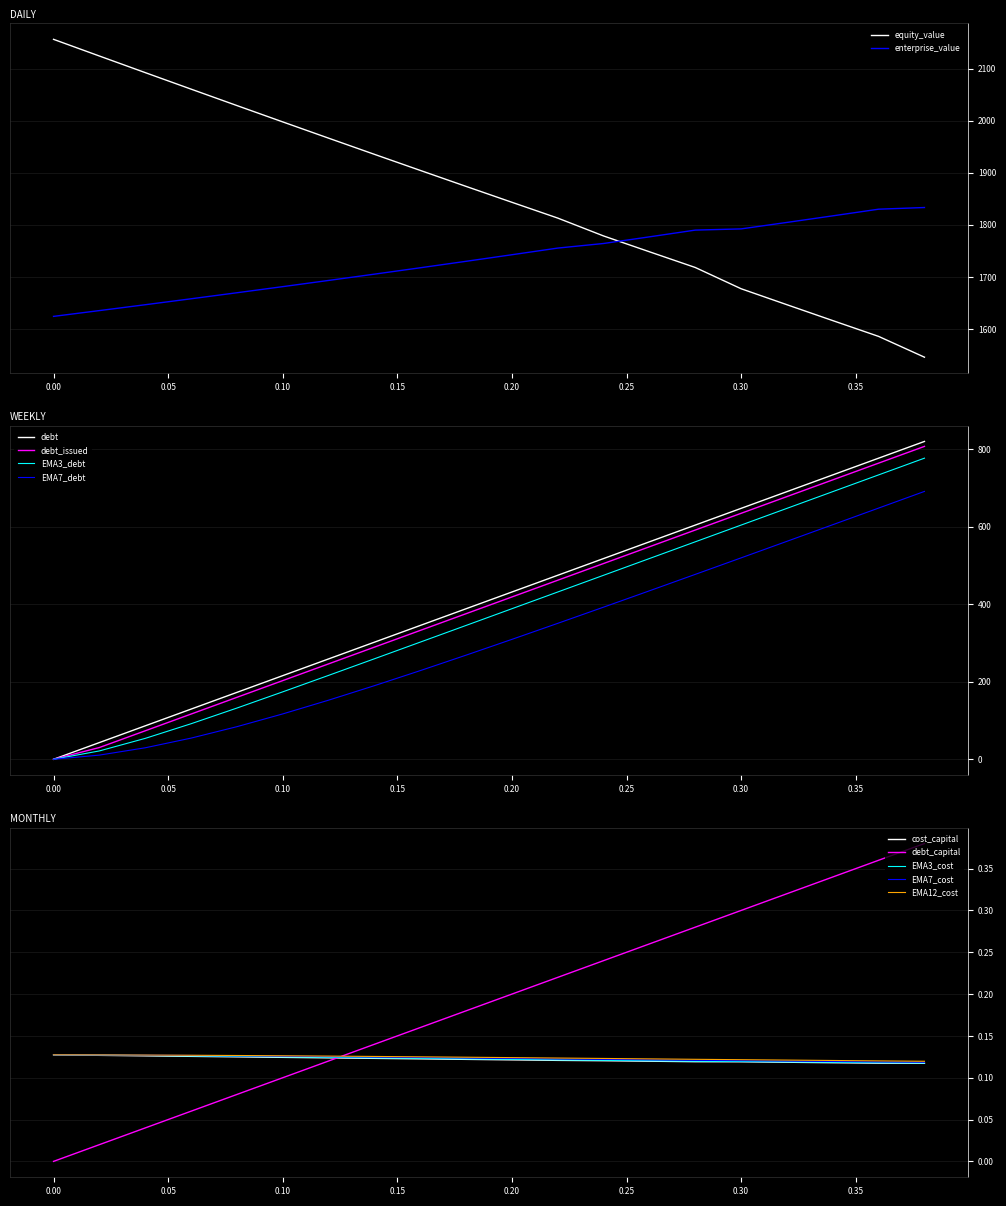

What position from the right is 0.22?

9